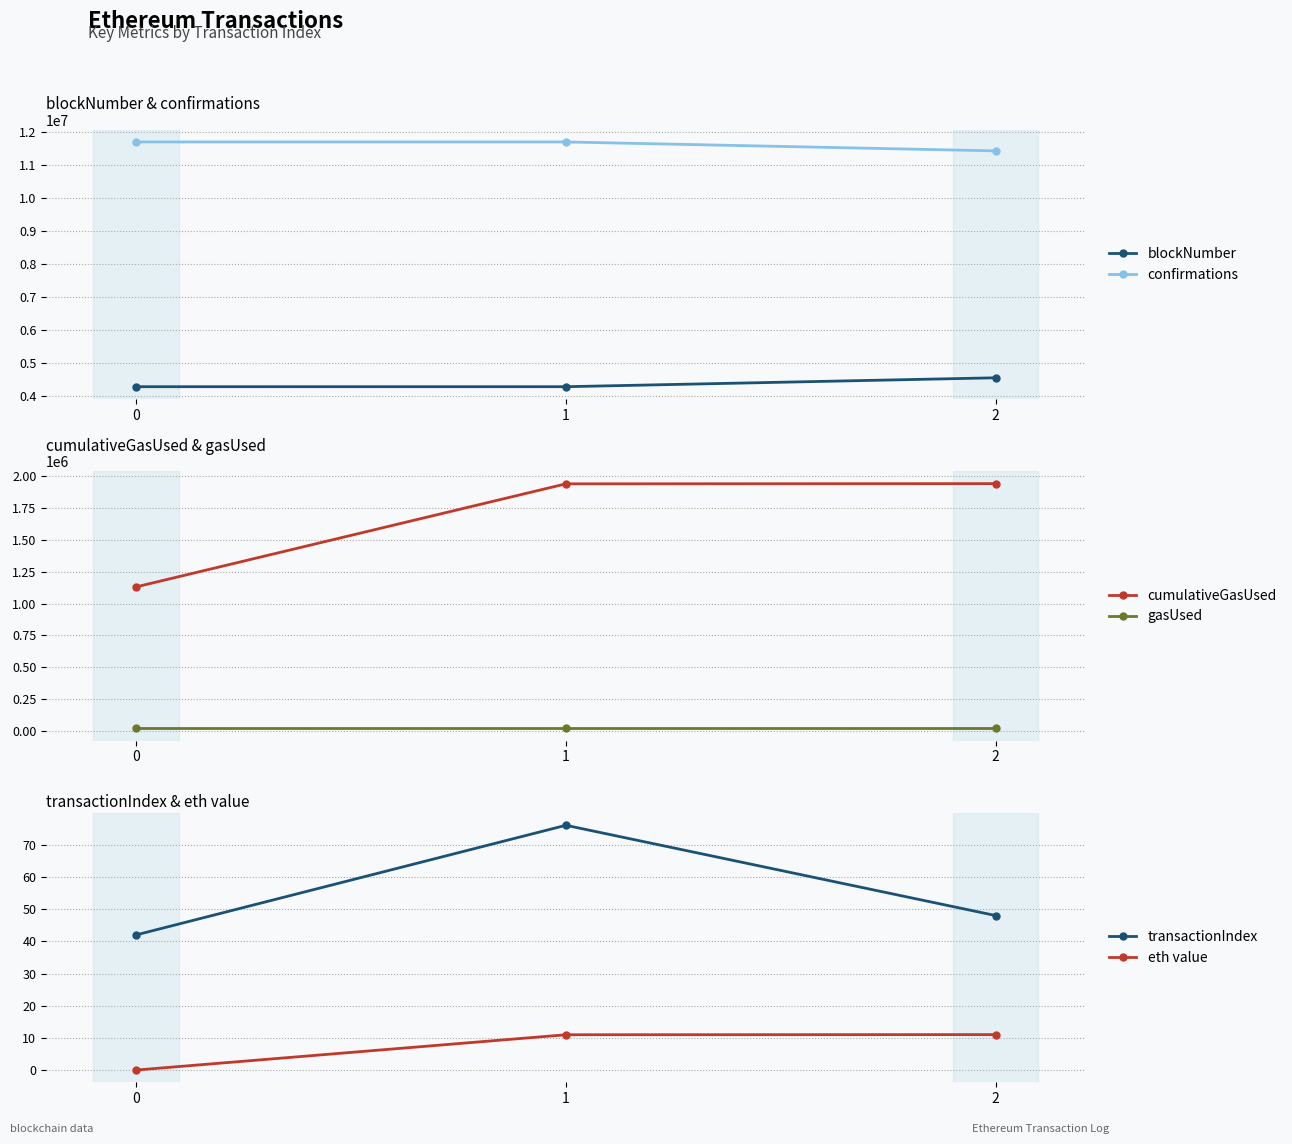

What is the highest value of the cumulativeGasUsed series?

1940017